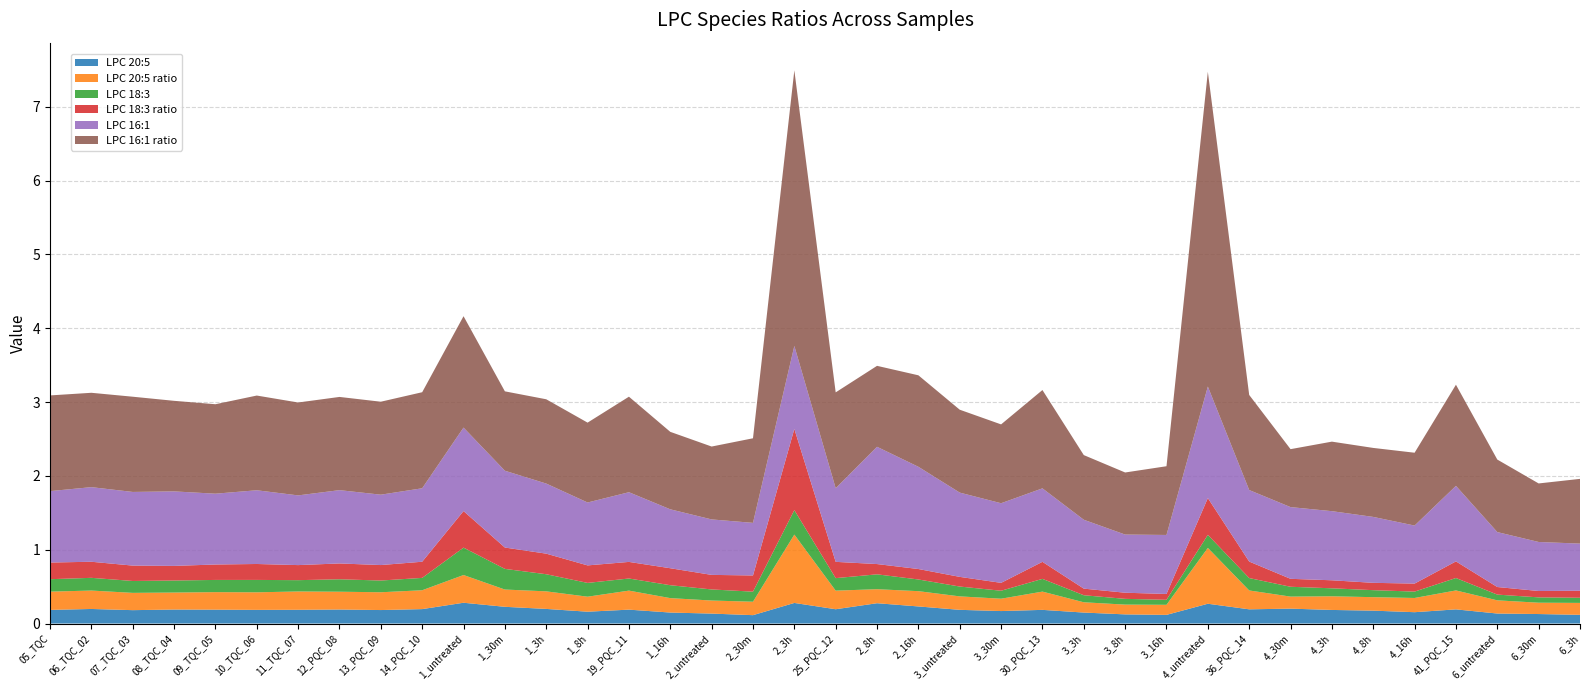

Reading left to right, extract all data points from this chart.

LPC 20:5: 05_TQC=0.2	06_TQC_02=0.2	07_TQC_03=0.2	08_TQC_04=0.2	09_TQC_05=0.2	10_TQC_06=0.2	11_TQC_07=0.2	12_PQC_08=0.2	13_PQC_09=0.2	14_PQC_10=0.2	1_untreated=0.3	1_30m=0.2	1_3h=0.2	1_8h=0.2	19_PQC_11=0.2	1_16h=0.1	2_untreated=0.1	2_30m=0.1	2_3h=0.3	25_PQC_12=0.2	2_8h=0.3	2_16h=0.2	3_untreated=0.2	3_30m=0.2	30_PQC_13=0.2	3_3h=0.1	3_8h=0.1	3_16h=0.1	4_untreated=0.3	36_PQC_14=0.2	4_30m=0.2	4_3h=0.2	4_8h=0.2	4_16h=0.2	41_PQC_15=0.2	6_untreated=0.1	6_30m=0.1	6_3h=0.1
LPC 20:5 ratio: 05_TQC=0.2	06_TQC_02=0.2	07_TQC_03=0.2	08_TQC_04=0.2	09_TQC_05=0.2	10_TQC_06=0.2	11_TQC_07=0.2	12_PQC_08=0.2	13_PQC_09=0.2	14_PQC_10=0.3	1_untreated=0.4	1_30m=0.2	1_3h=0.2	1_8h=0.2	19_PQC_11=0.3	1_16h=0.2	2_untreated=0.2	2_30m=0.2	2_3h=0.9	25_PQC_12=0.3	2_8h=0.2	2_16h=0.2	3_untreated=0.2	3_30m=0.2	30_PQC_13=0.2	3_3h=0.1	3_8h=0.1	3_16h=0.1	4_untreated=0.8	36_PQC_14=0.3	4_30m=0.2	4_3h=0.2	4_8h=0.2	4_16h=0.2	41_PQC_15=0.3	6_untreated=0.2	6_30m=0.2	6_3h=0.2
LPC 18:3: 05_TQC=0.2	06_TQC_02=0.2	07_TQC_03=0.2	08_TQC_04=0.2	09_TQC_05=0.2	10_TQC_06=0.2	11_TQC_07=0.2	12_PQC_08=0.2	13_PQC_09=0.2	14_PQC_10=0.2	1_untreated=0.4	1_30m=0.3	1_3h=0.2	1_8h=0.2	19_PQC_11=0.2	1_16h=0.2	2_untreated=0.2	2_30m=0.1	2_3h=0.3	25_PQC_12=0.2	2_8h=0.2	2_16h=0.2	3_untreated=0.1	3_30m=0.1	30_PQC_13=0.2	3_3h=0.1	3_8h=0.1	3_16h=0.1	4_untreated=0.2	36_PQC_14=0.2	4_30m=0.1	4_3h=0.1	4_8h=0.1	4_16h=0.1	41_PQC_15=0.2	6_untreated=0.1	6_30m=0.1	6_3h=0.1
LPC 18:3 ratio: 05_TQC=0.2	06_TQC_02=0.2	07_TQC_03=0.2	08_TQC_04=0.2	09_TQC_05=0.2	10_TQC_06=0.2	11_TQC_07=0.2	12_PQC_08=0.2	13_PQC_09=0.2	14_PQC_10=0.2	1_untreated=0.5	1_30m=0.3	1_3h=0.3	1_8h=0.2	19_PQC_11=0.2	1_16h=0.2	2_untreated=0.2	2_30m=0.2	2_3h=1.1	25_PQC_12=0.2	2_8h=0.1	2_16h=0.1	3_untreated=0.1	3_30m=0.1	30_PQC_13=0.2	3_3h=0.1	3_8h=0.1	3_16h=0.1	4_untreated=0.5	36_PQC_14=0.2	4_30m=0.1	4_3h=0.1	4_8h=0.1	4_16h=0.1	41_PQC_15=0.2	6_untreated=0.1	6_30m=0.1	6_3h=0.1
LPC 16:1: 05_TQC=1.0	06_TQC_02=1.0	07_TQC_03=1.0	08_TQC_04=1.0	09_TQC_05=1.0	10_TQC_06=1.0	11_TQC_07=0.9	12_PQC_08=1.0	13_PQC_09=1.0	14_PQC_10=1.0	1_untreated=1.1	1_30m=1.0	1_3h=0.9	1_8h=0.9	19_PQC_11=0.9	1_16h=0.8	2_untreated=0.8	2_30m=0.7	2_3h=1.1	25_PQC_12=1.0	2_8h=1.6	2_16h=1.4	3_untreated=1.1	3_30m=1.1	30_PQC_13=1.0	3_3h=0.9	3_8h=0.8	3_16h=0.8	4_untreated=1.5	36_PQC_14=1.0	4_30m=1.0	4_3h=0.9	4_8h=0.9	4_16h=0.8	41_PQC_15=1.0	6_untreated=0.7	6_30m=0.7	6_3h=0.6
LPC 16:1 ratio: 05_TQC=1.3	06_TQC_02=1.3	07_TQC_03=1.3	08_TQC_04=1.2	09_TQC_05=1.2	10_TQC_06=1.3	11_TQC_07=1.3	12_PQC_08=1.3	13_PQC_09=1.3	14_PQC_10=1.3	1_untreated=1.5	1_30m=1.1	1_3h=1.1	1_8h=1.1	19_PQC_11=1.3	1_16h=1.0	2_untreated=1.0	2_30m=1.1	2_3h=3.7	25_PQC_12=1.3	2_8h=1.1	2_16h=1.2	3_untreated=1.1	3_30m=1.1	30_PQC_13=1.3	3_3h=0.9	3_8h=0.8	3_16h=0.9	4_untreated=4.3	36_PQC_14=1.3	4_30m=0.8	4_3h=0.9	4_8h=0.9	4_16h=1.0	41_PQC_15=1.4	6_untreated=1.0	6_30m=0.8	6_3h=0.9